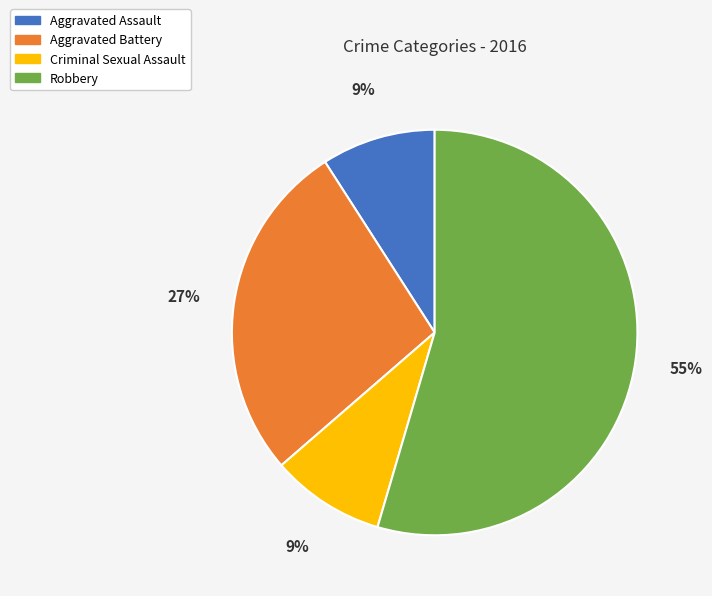

Is there a majority slice in this chart?

Yes